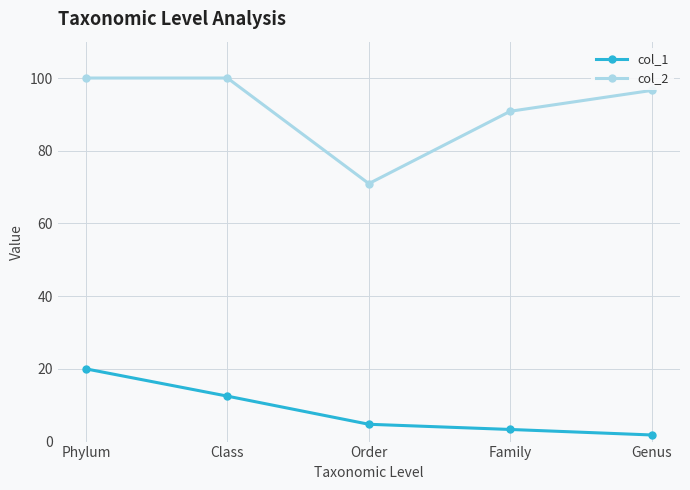

Reading left to right, extract all data points from this chart.

col_1: Phylum=20.0	Class=12.5	Order=4.8	Family=3.3	Genus=1.8
col_2: Phylum=100.0	Class=100.0	Order=71.0	Family=90.9	Genus=96.6